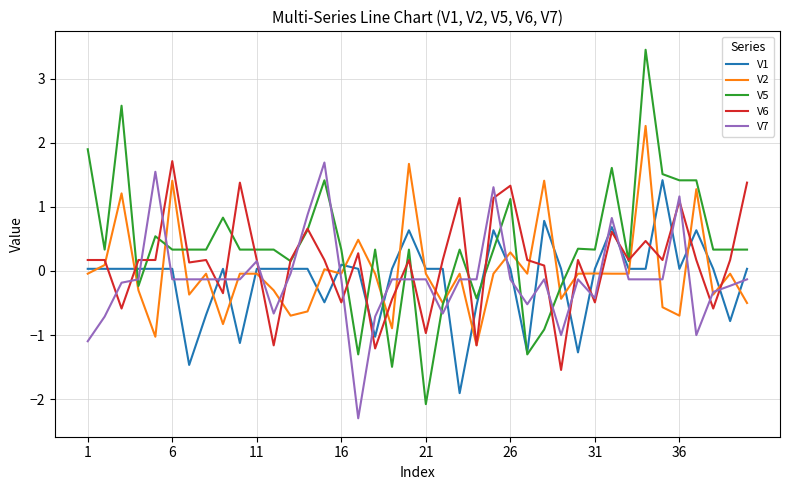

How many values in the V2 series are below 0?

30